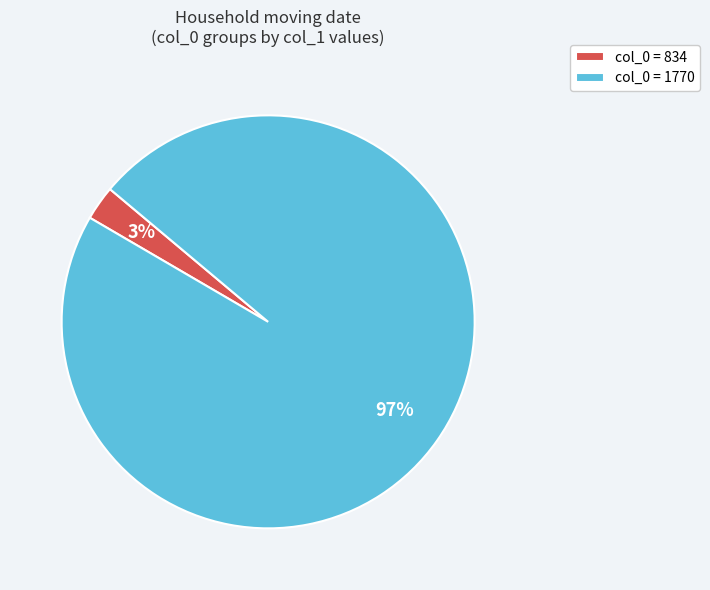

Does col_0 = 1770 account for over 50% of the chart?

Yes